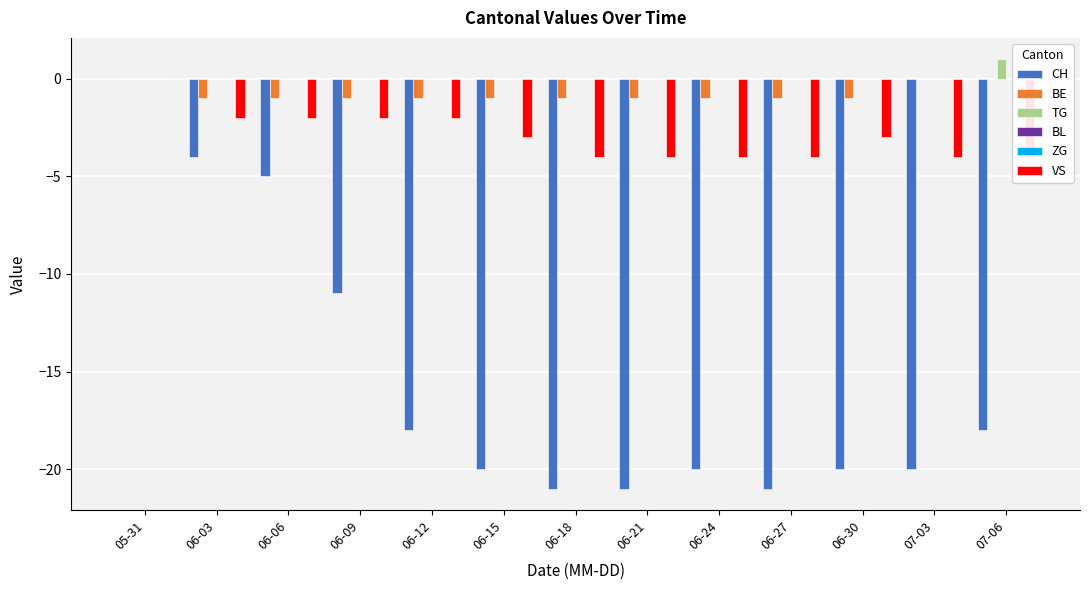

Is it true that BE equals -1 at 06-30?

True